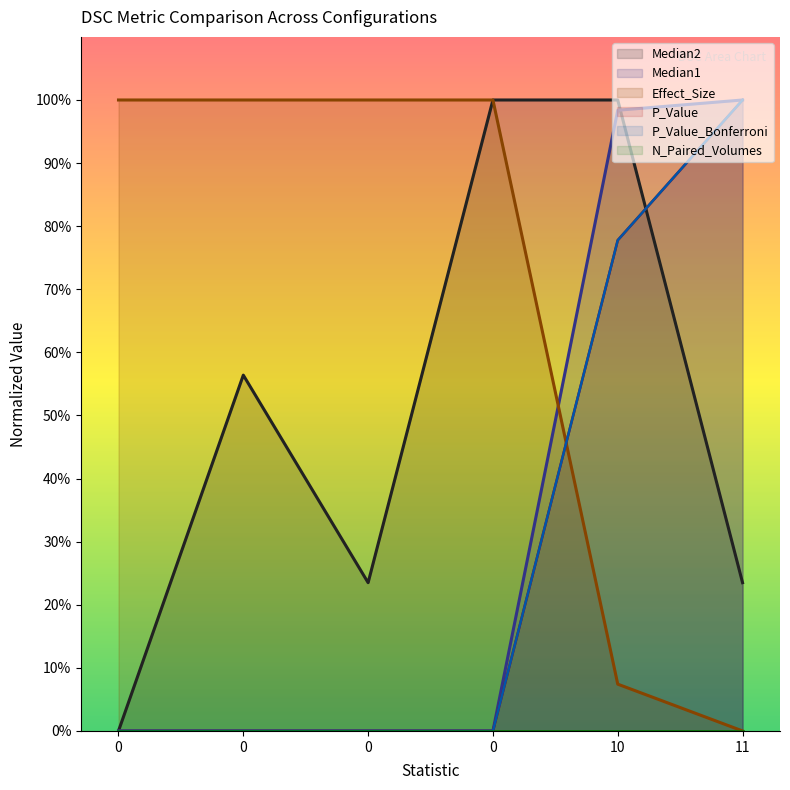

Which series has the largest total across all categories?

Effect_Size